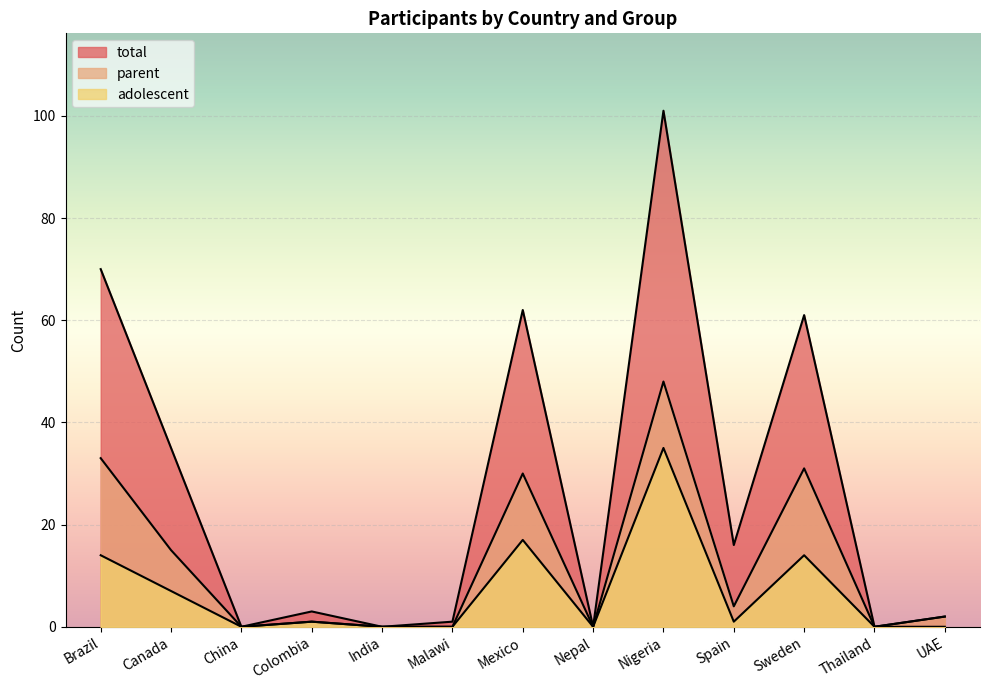

True or false: total has a value of 61 at Sweden.

True